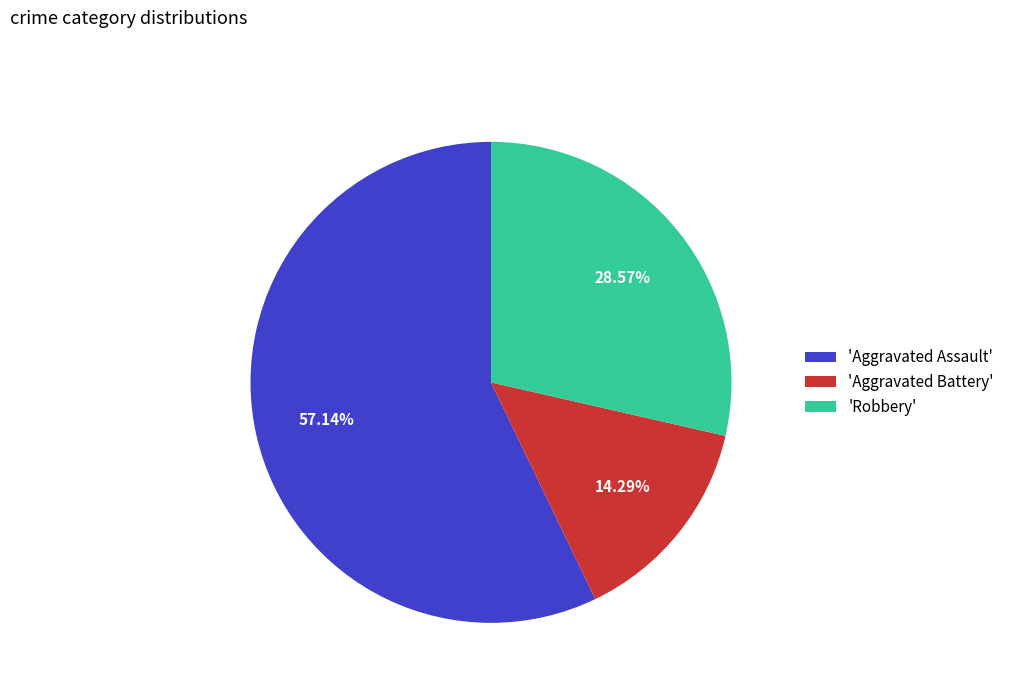

Which category has the smallest portion of the pie?

'Aggravated Battery'